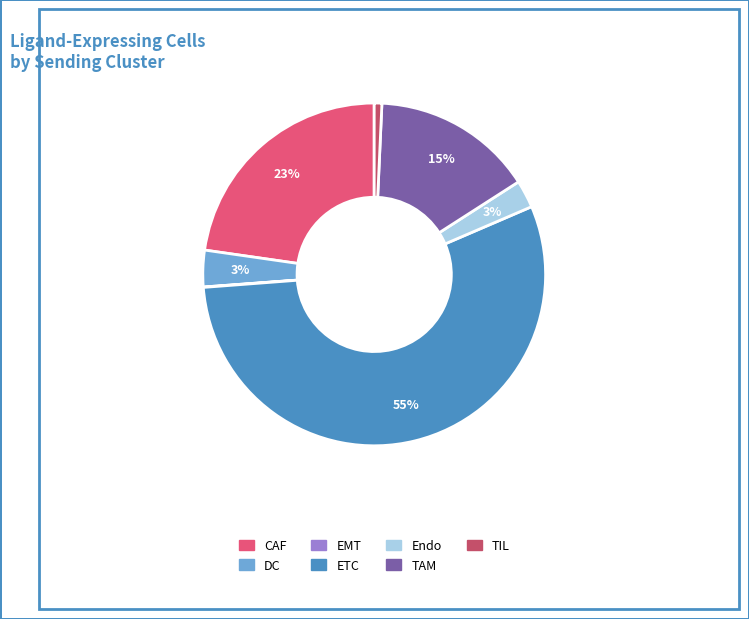

What percentage is the Endo slice, to the nearest percent?

3%